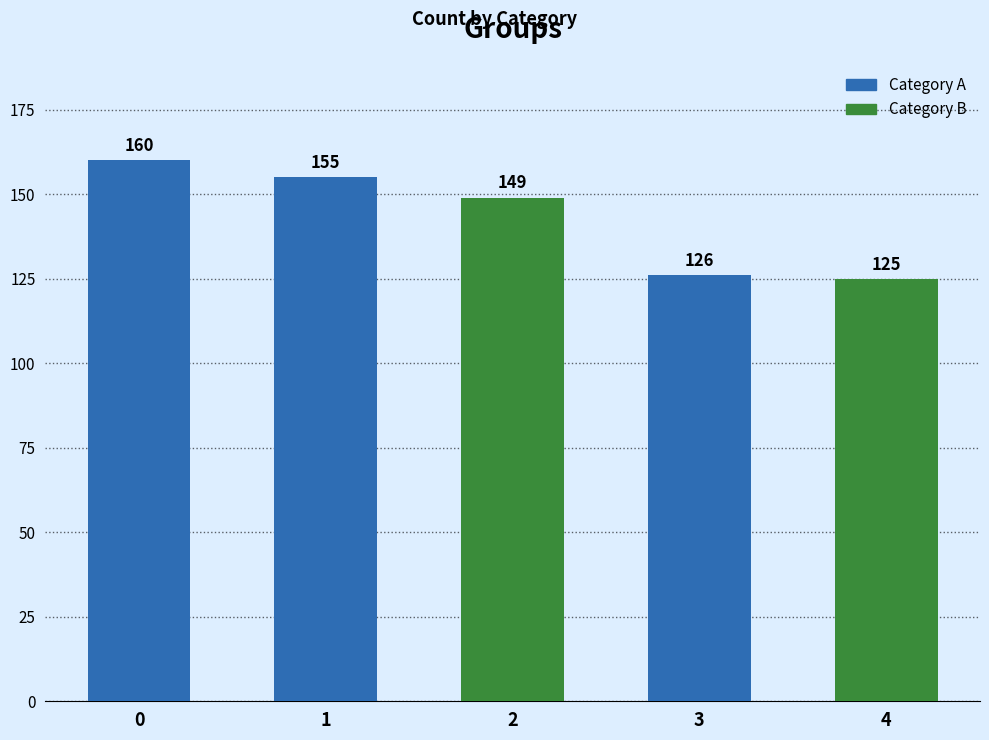

Rank the categories by value from highest to lowest.

0, 1, 2, 3, 4